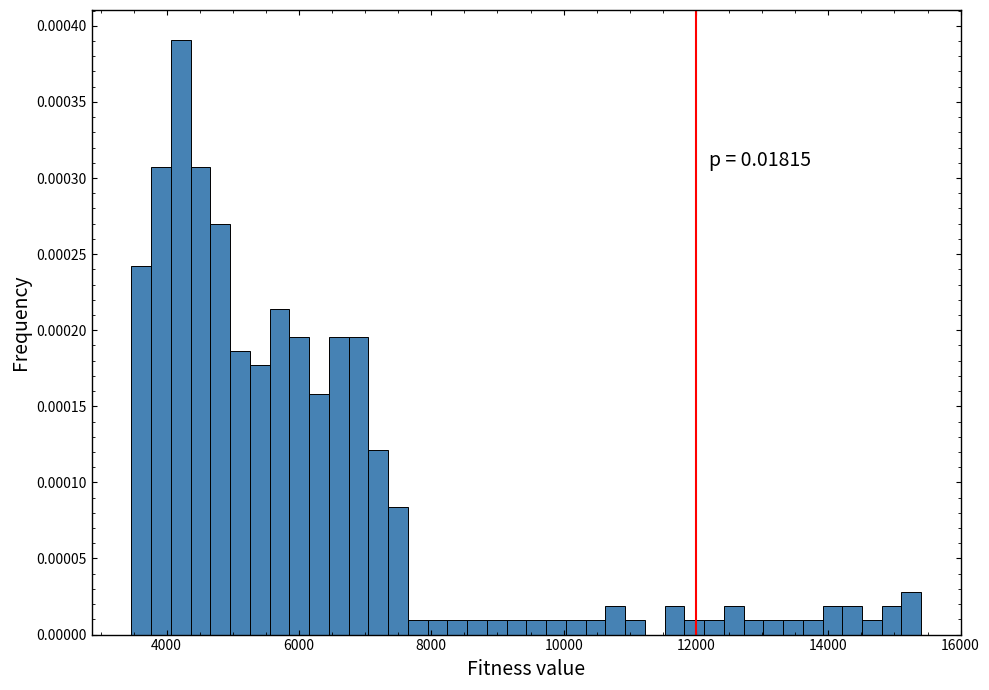

Read against the x-axis, roughly where is the centre of the tallest bar?

4200